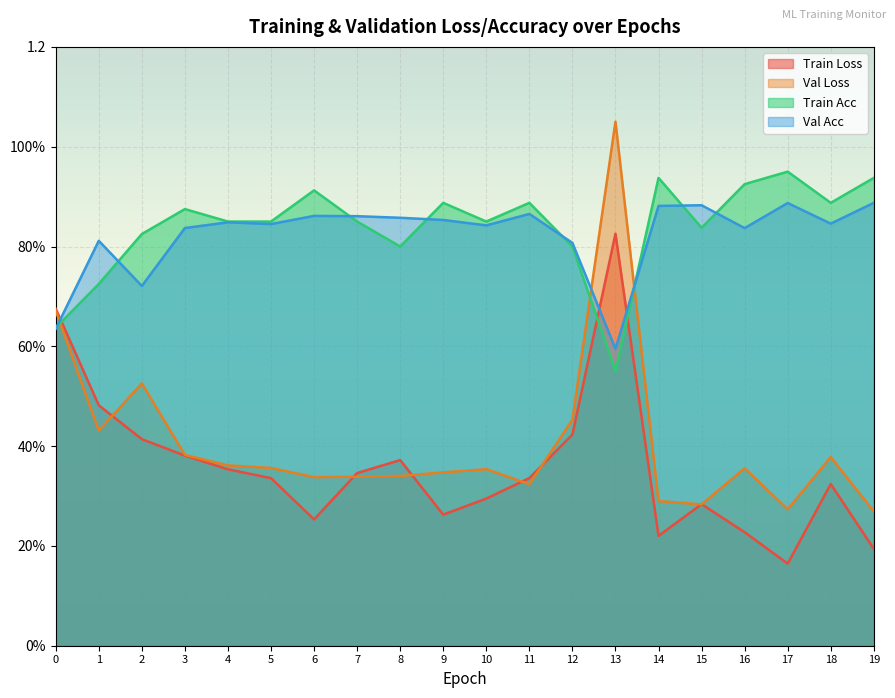

How many distinct data groups are displayed?

4